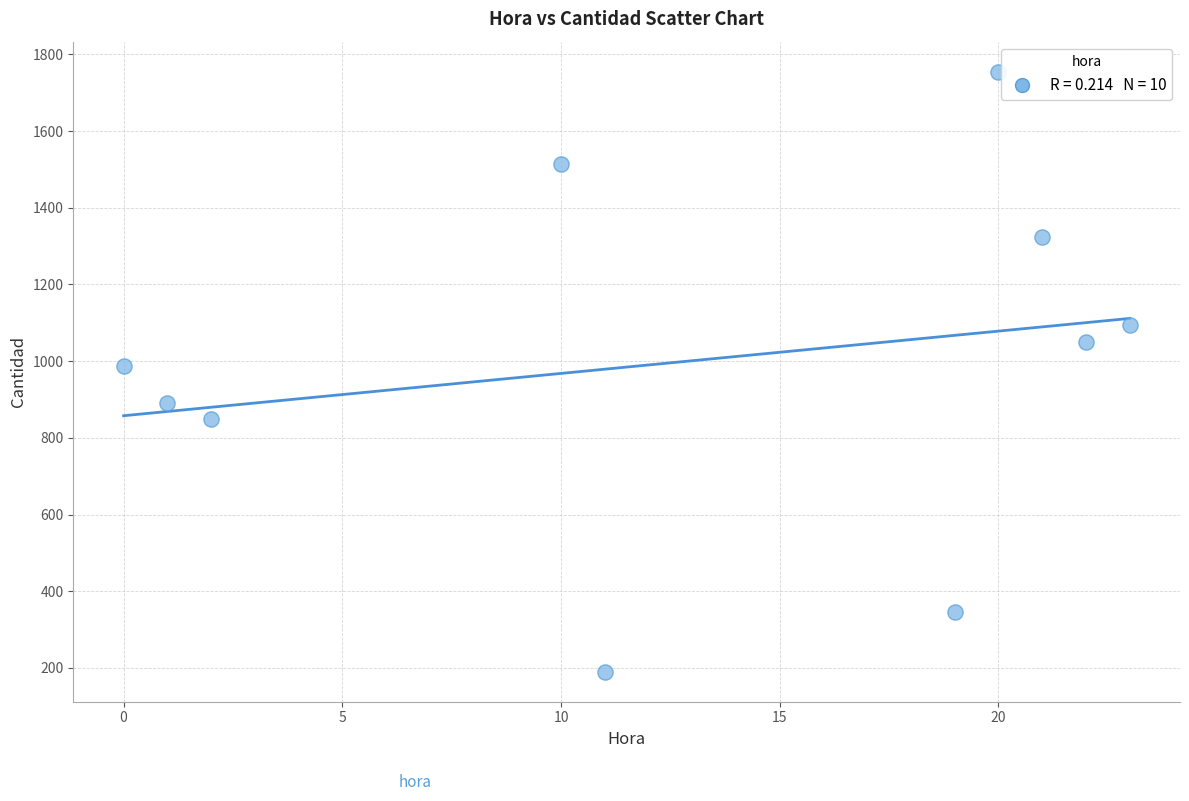

What is the average X value?

13